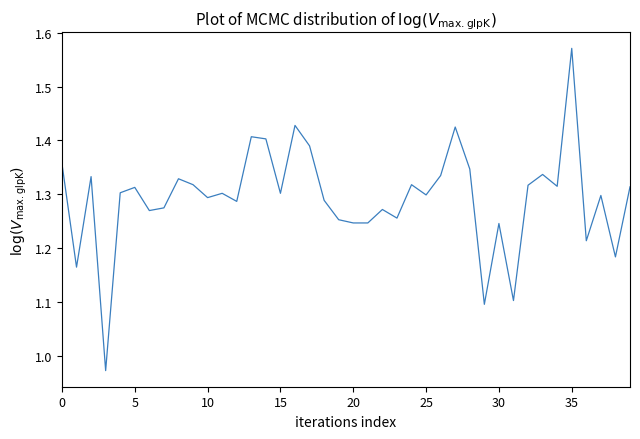

What is the difference between the maximum and minimum values?

0.6